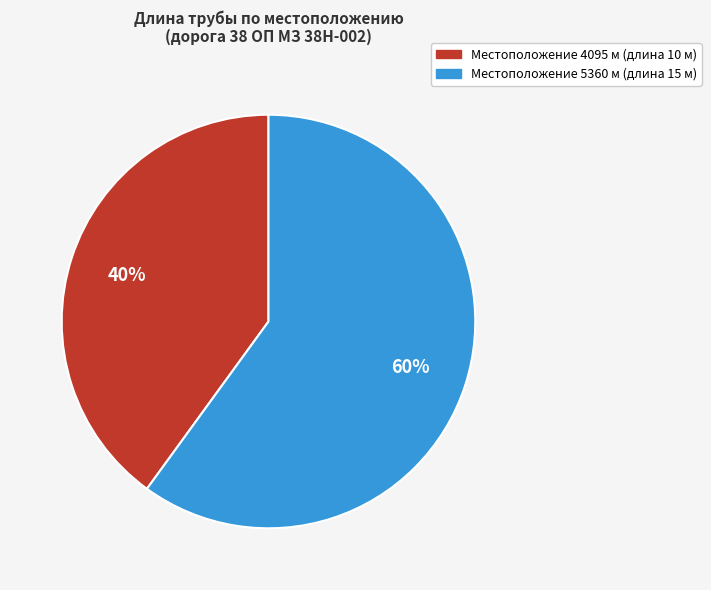

To the nearest percent, what is the difference between the largest and smallest slice percentages?

20%